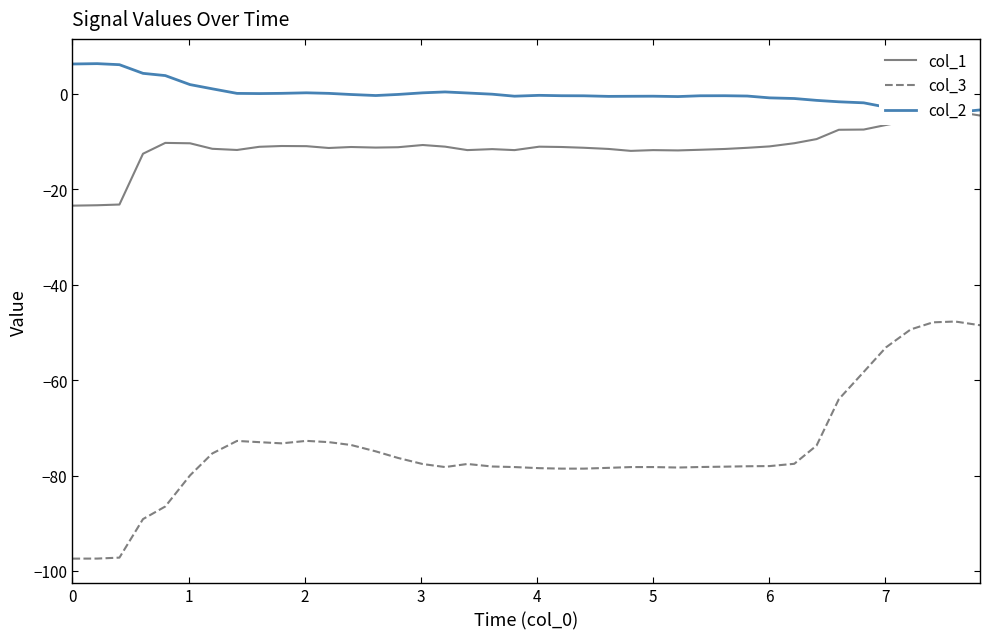

True or false: col_2 and col_1 intersect in this chart.

True